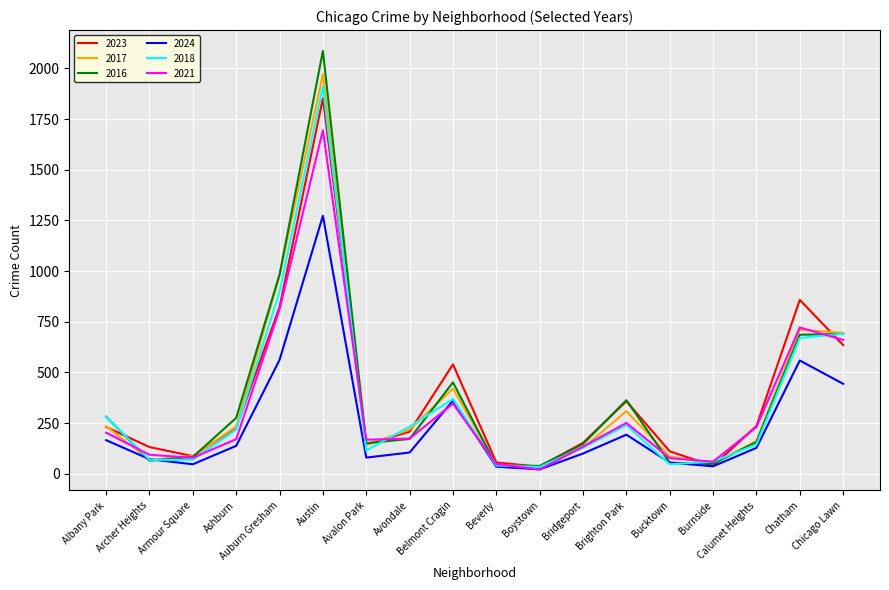

What position from the left is Bucktown?

14